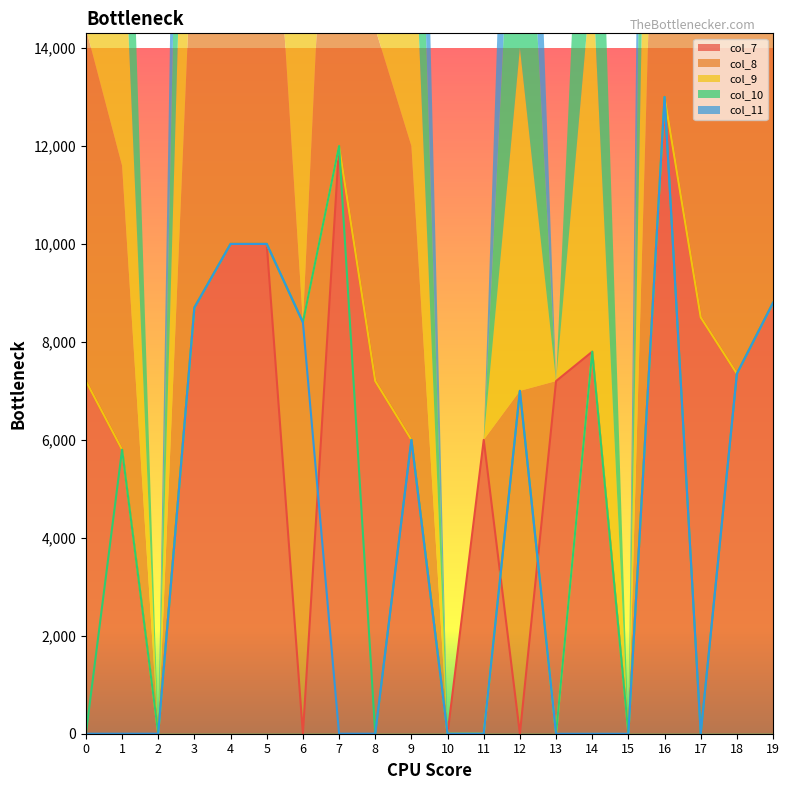

The col_8 series shows 5103 at 17. True or false?

False